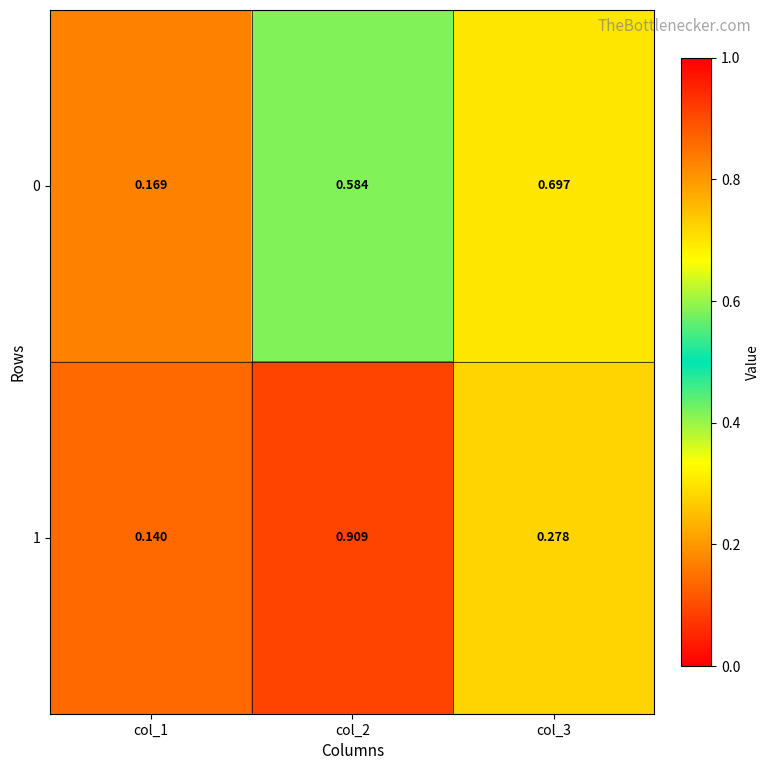

Is the value of 0 at col_1 greater than the value of 1 at col_3?

No